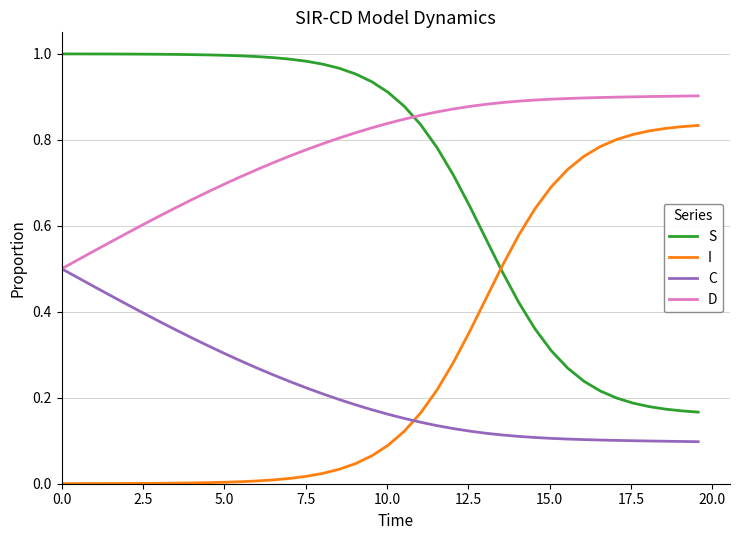

True or false: D and I intersect in this chart.

False